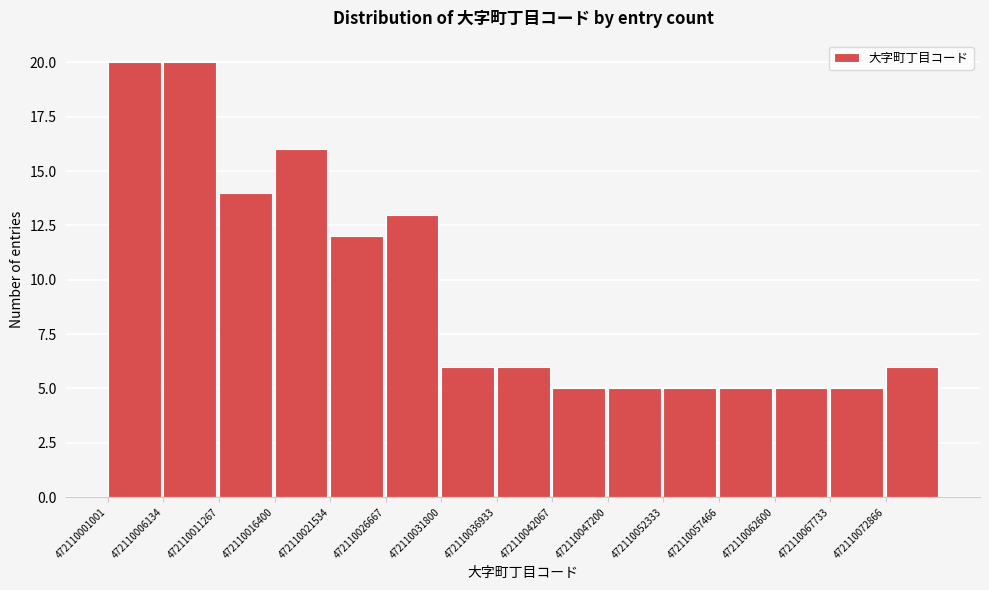

Reading left to right, list every bar in this chart as the range it spans on the x-axis followed by its height. Neither the bar edges nor the heights are printed on the chart, so give them approximately, as read against the axes.

472110001000 to 472110006000: 20
472110006000 to 472110011000: 20
472110011000 to 472110016000: 14
472110016000 to 472110022000: 16
472110022000 to 472110027000: 12
472110027000 to 472110032000: 13
472110032000 to 472110037000: 6
472110037000 to 472110042000: 6
472110042000 to 472110047000: 5
472110047000 to 472110052000: 5
472110052000 to 472110057000: 5
472110057000 to 472110063000: 5
472110063000 to 472110068000: 5
472110068000 to 472110073000: 5
472110073000 to 472110078000: 6